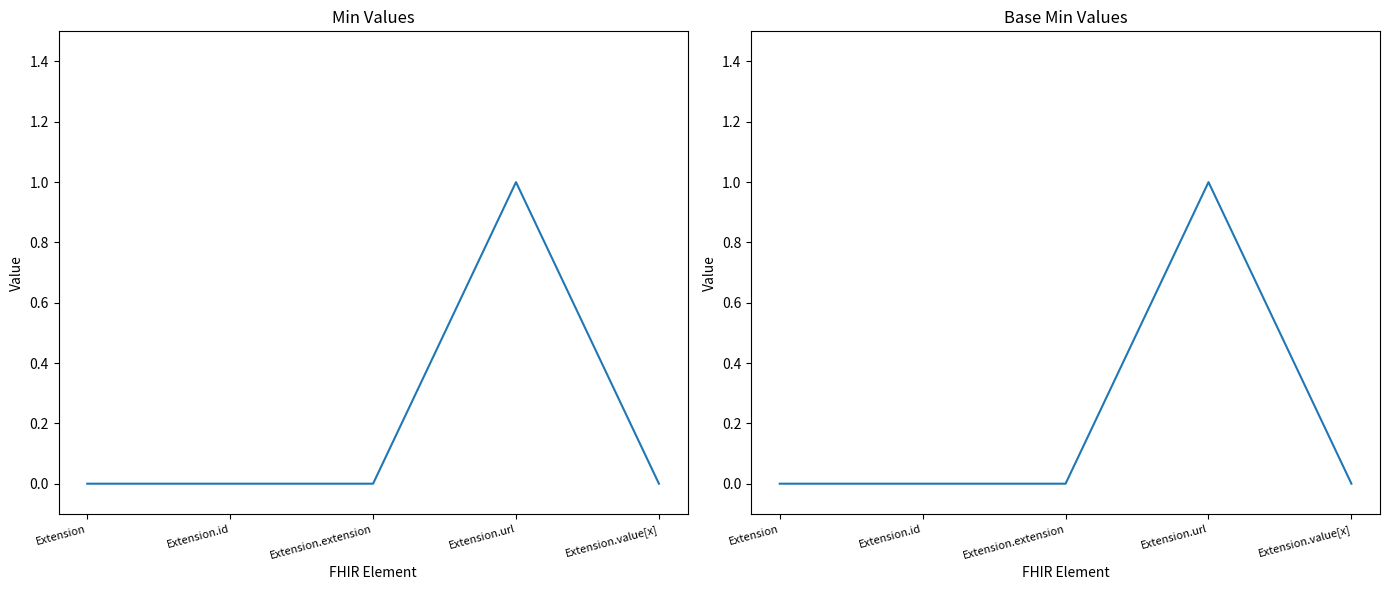

Reading right to left, extract all data points from this chart.

Min: Extension.value[x]=0	Extension.url=1	Extension.extension=0	Extension.id=0	Extension=0
Base Min: Extension.value[x]=0	Extension.url=1	Extension.extension=0	Extension.id=0	Extension=0